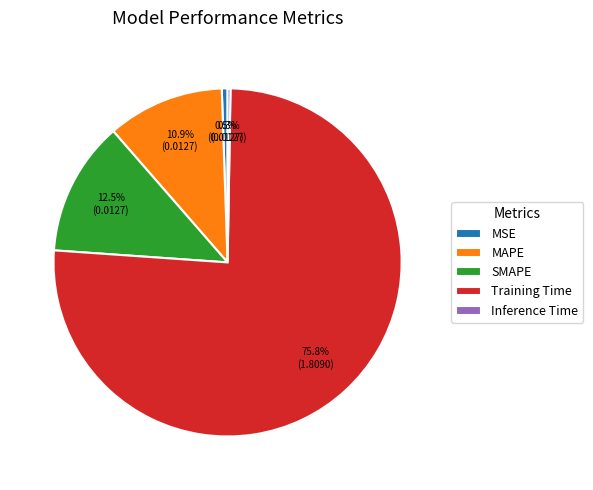

Is MAPE the majority of the pie?

No